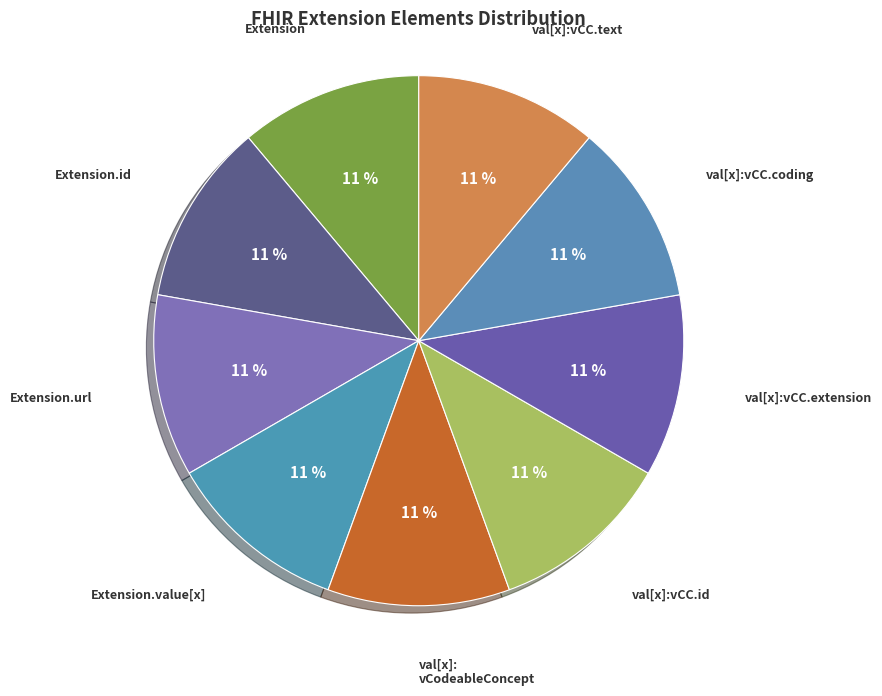

Do Extension.url and val[x]:vCC.extension together represent more than half of the pie?

No